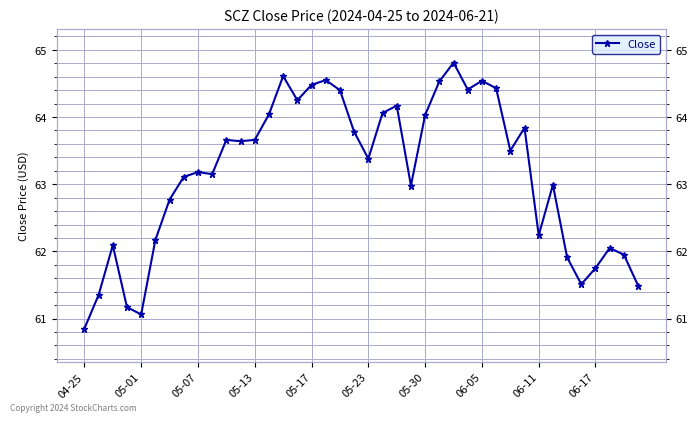

What position from the left is 34?

35